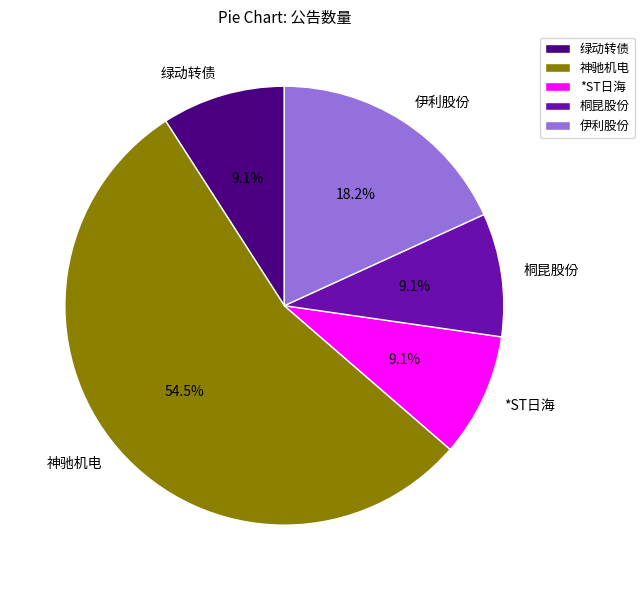

What percentage is the 桐昆股份 slice, to the nearest percent?

9%